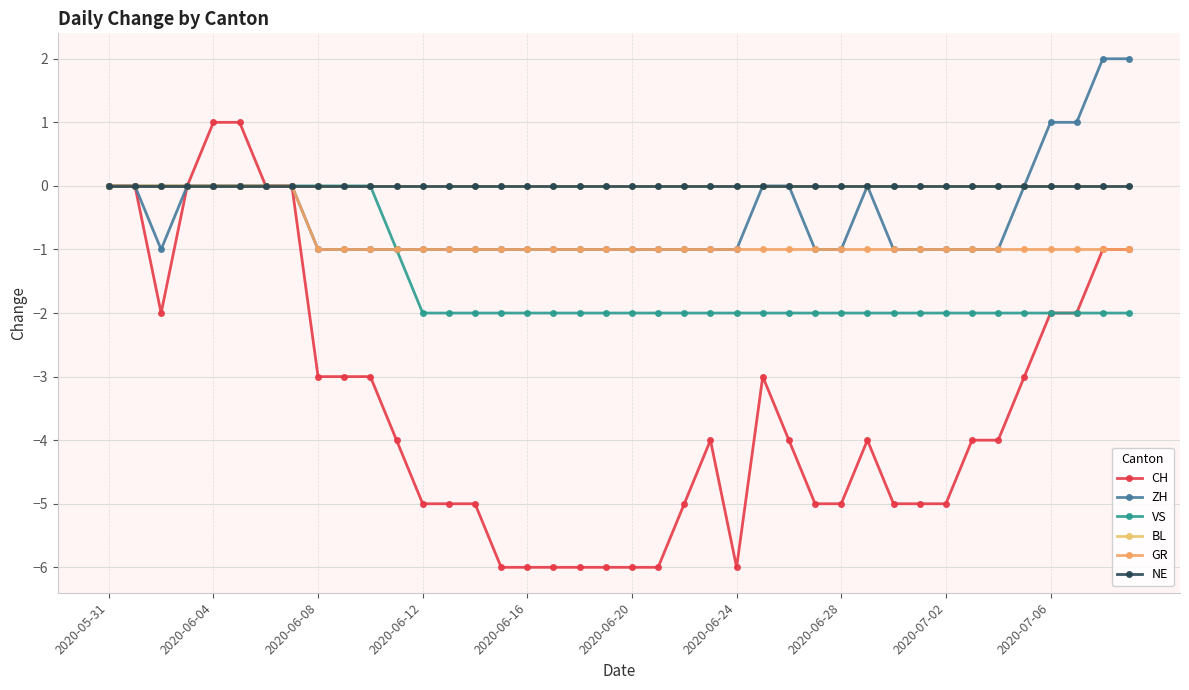

List the series in order of their peak value, lowest first.

VS, BL, GR, NE, CH, ZH